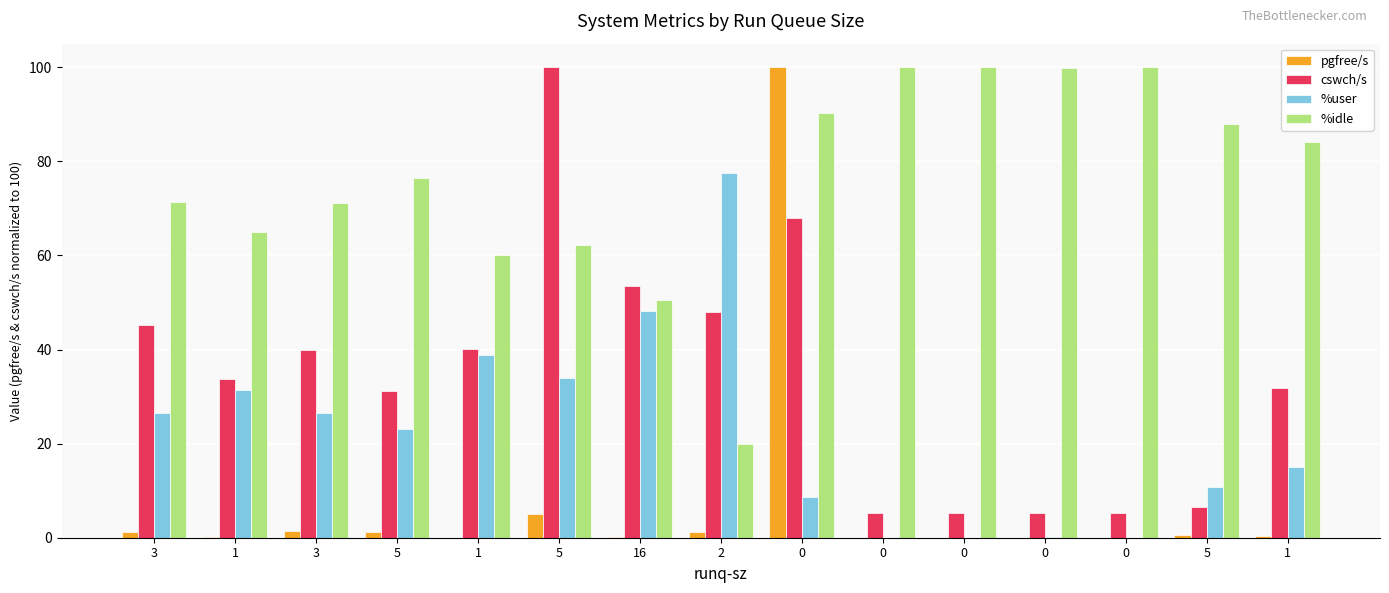

List the series in order of their overall mean, highest first.

%idle, cswch/s, %user, pgfree/s